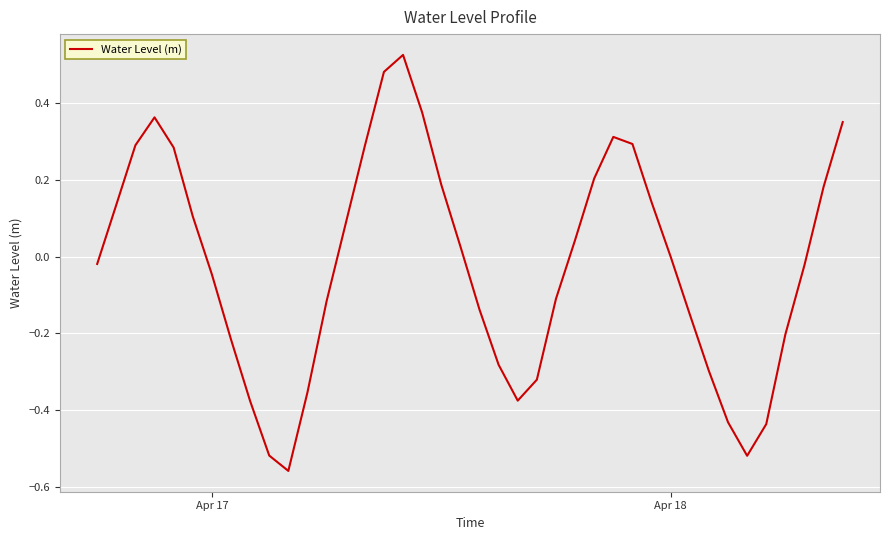

What is the difference between the maximum and minimum values?

1.1